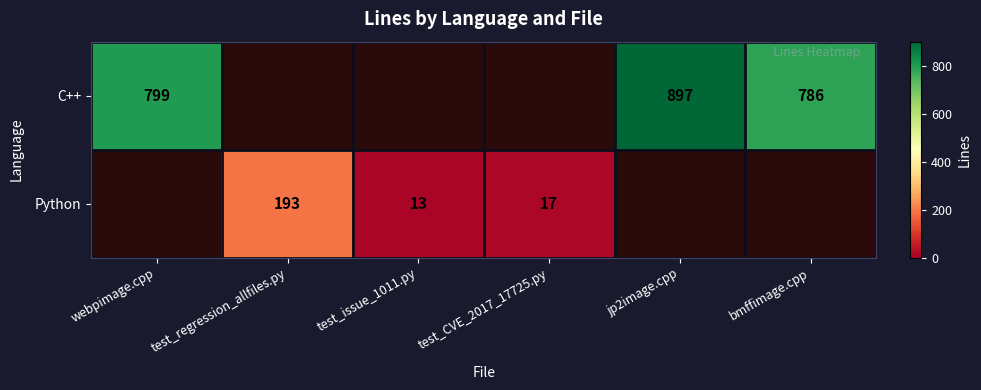

The value of C++ at bmffimage.cpp is 786. True or false?

True